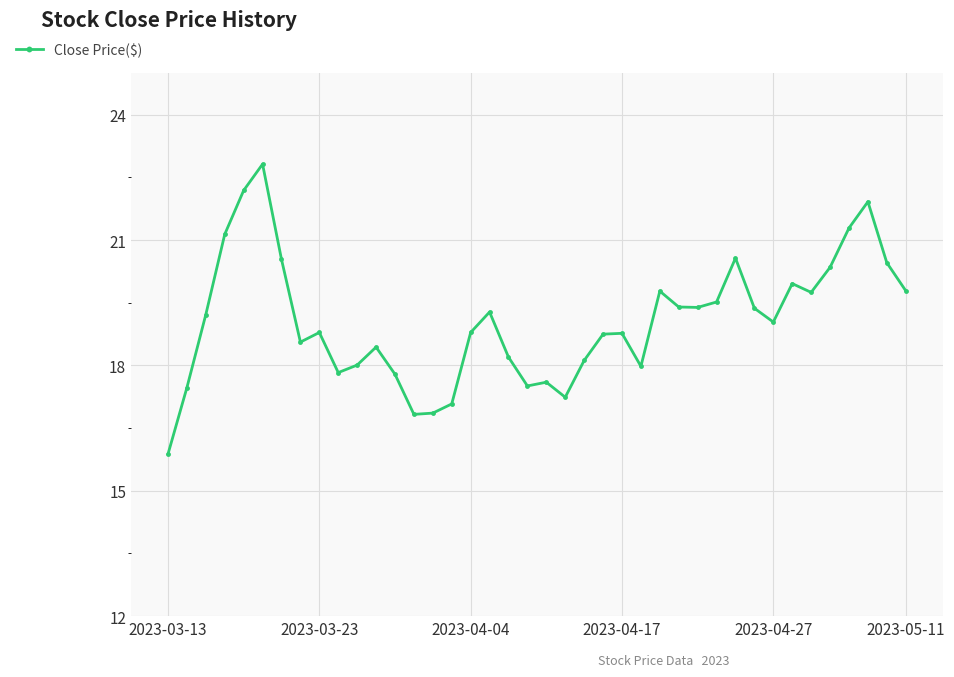

What is the maximum value shown in the chart?

22.8